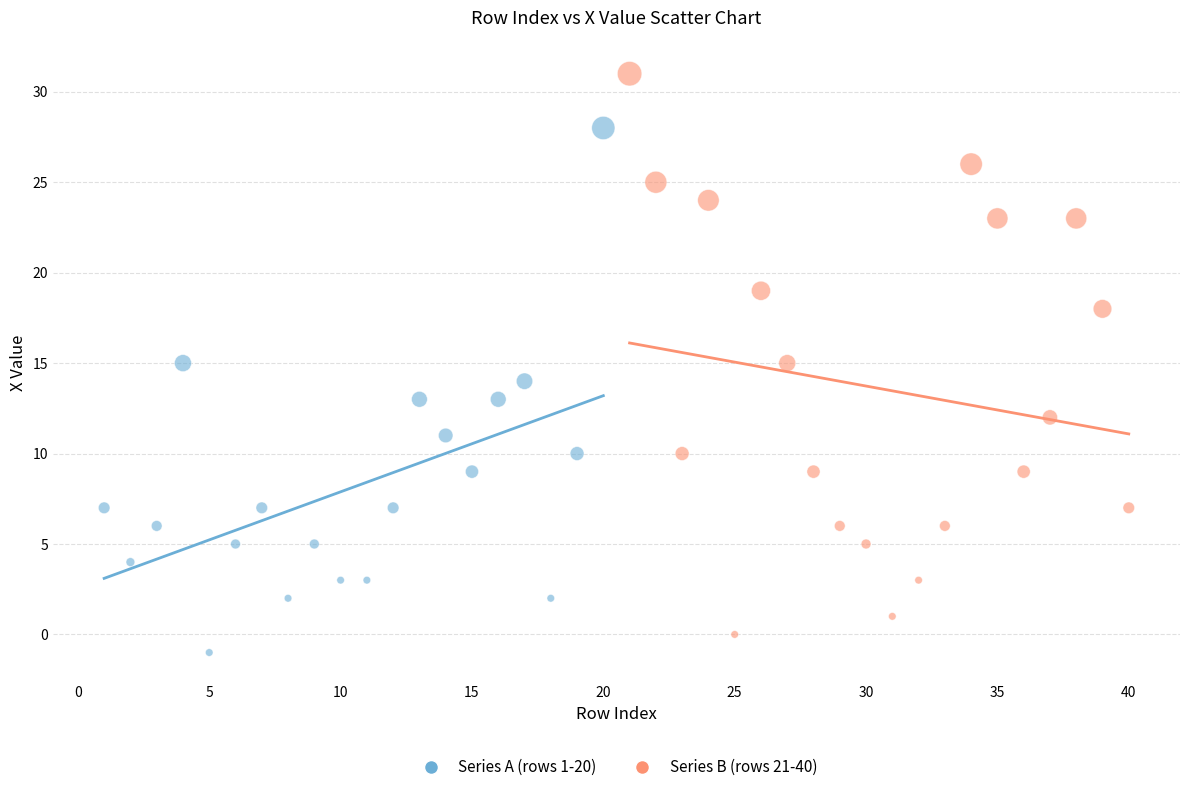

Which series reaches the minimum Y coordinate?

Series A (rows 1-20)